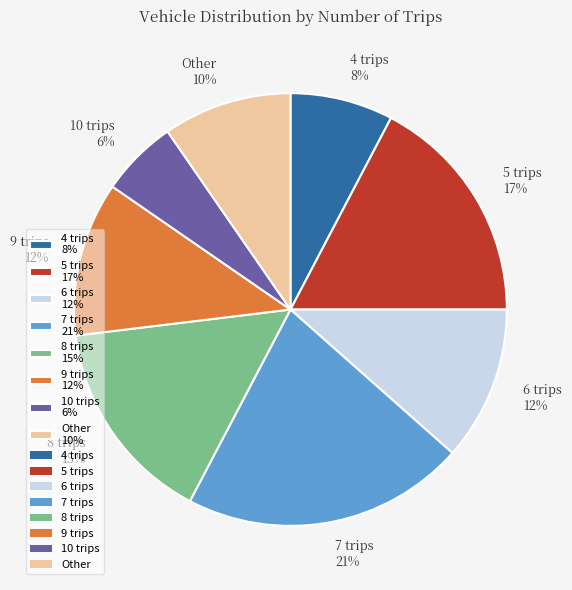

To the nearest percent, what is the average slice percentage?

12%